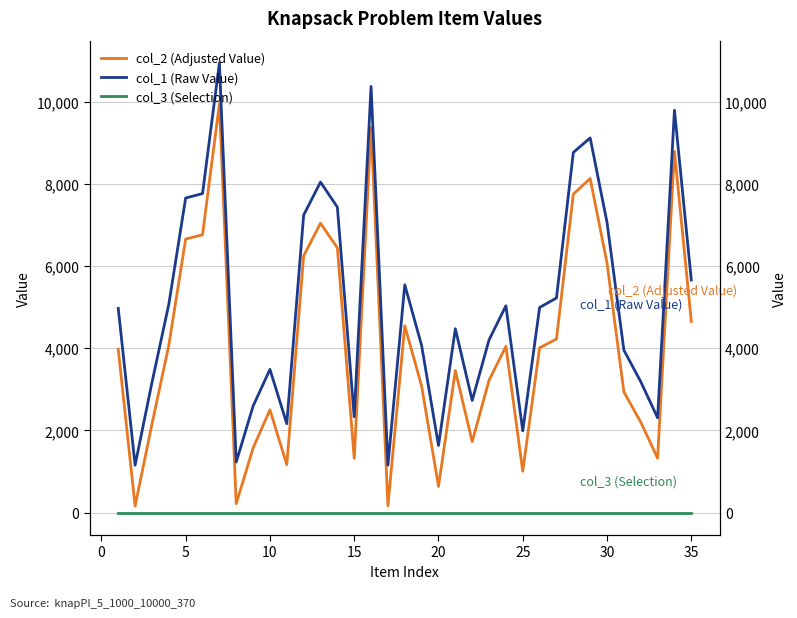

True or false: col_2 (Adjusted Value) has more than 2 interior local peaks.

True